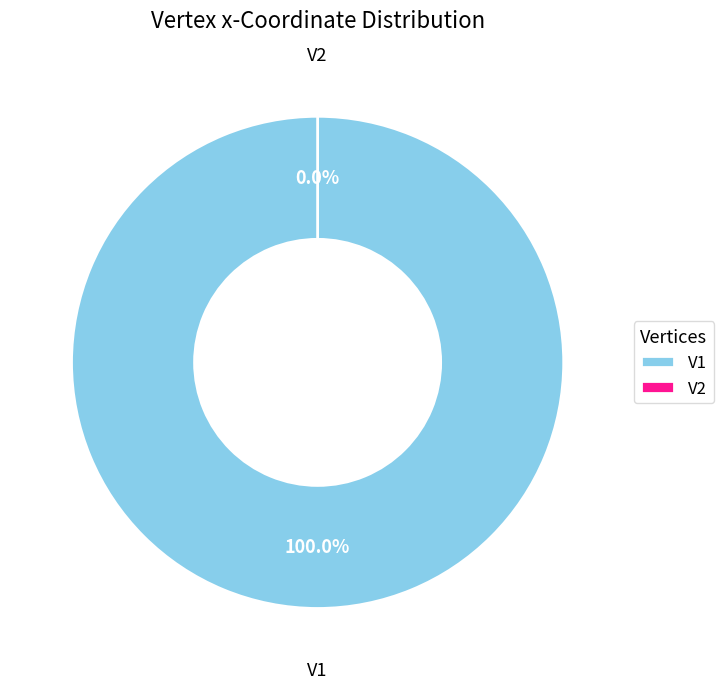

Is V1 the majority of the pie?

Yes